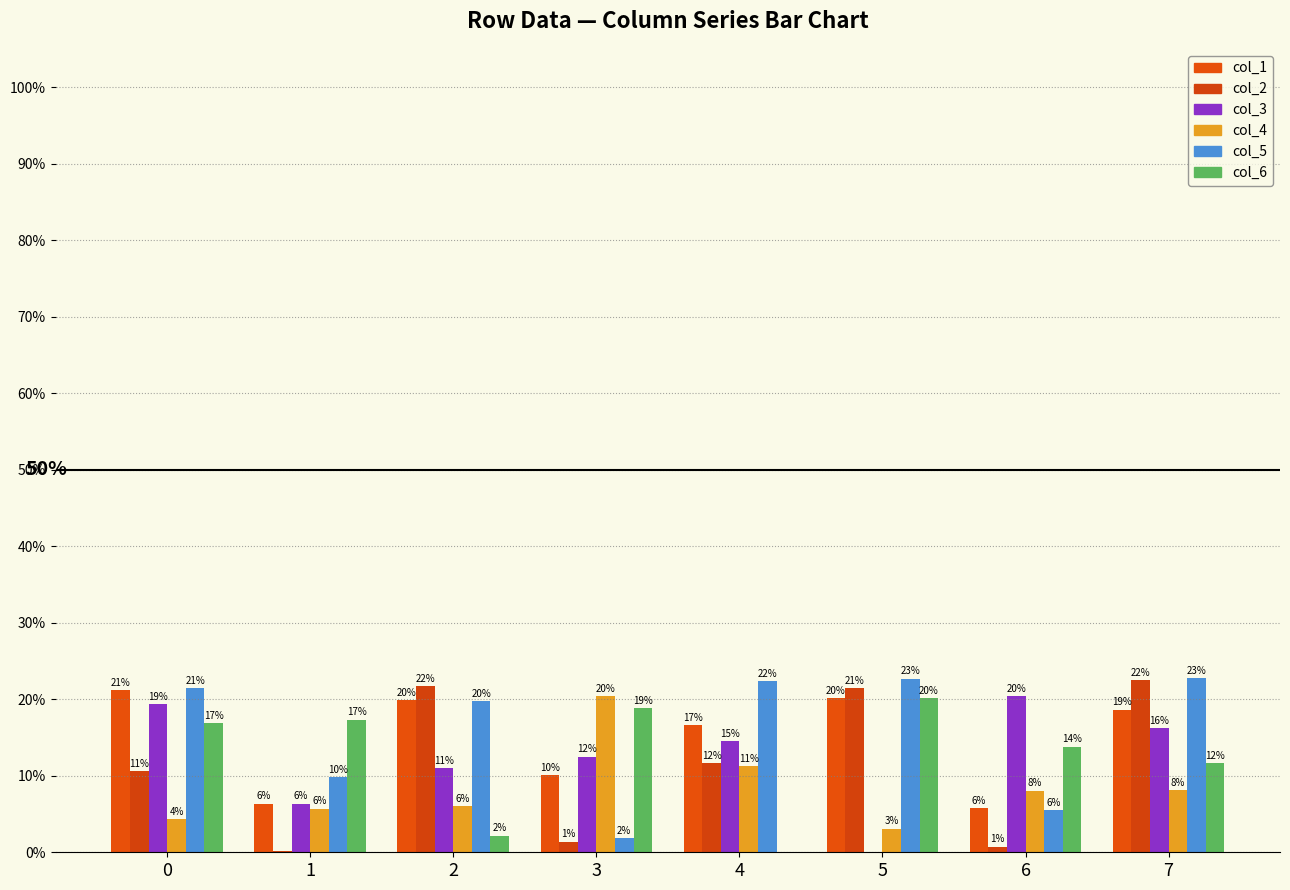

Reading left to right, extract all data points from this chart.

col_1: 0=0.2	1=0.1	2=0.2	3=0.1	4=0.2	5=0.2	6=0.1	7=0.2
col_2: 0=0.1	1=0.0	2=0.2	3=0.0	4=0.1	5=0.2	6=0.0	7=0.2
col_3: 0=0.2	1=0.1	2=0.1	3=0.1	4=0.1	5=0.0	6=0.2	7=0.2
col_4: 0=0.0	1=0.1	2=0.1	3=0.2	4=0.1	5=0.0	6=0.1	7=0.1
col_5: 0=0.2	1=0.1	2=0.2	3=0.0	4=0.2	5=0.2	6=0.1	7=0.2
col_6: 0=0.2	1=0.2	2=0.0	3=0.2	4=0.0	5=0.2	6=0.1	7=0.1